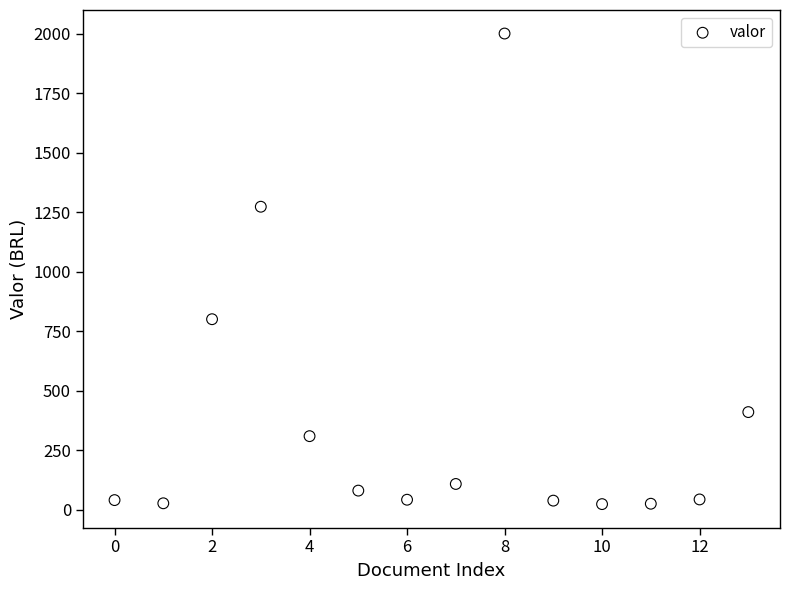

What Y value in the scatter plot is closest to 1011?

800.0